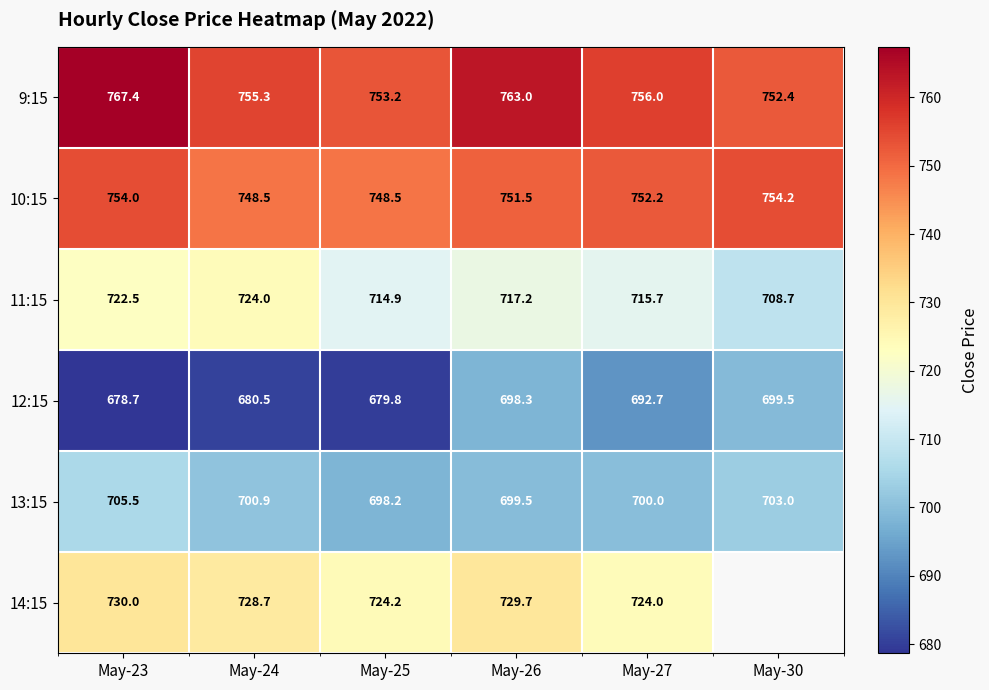

Is the value of 12:15 at May-23 greater than the value of 14:15 at May-25?

No